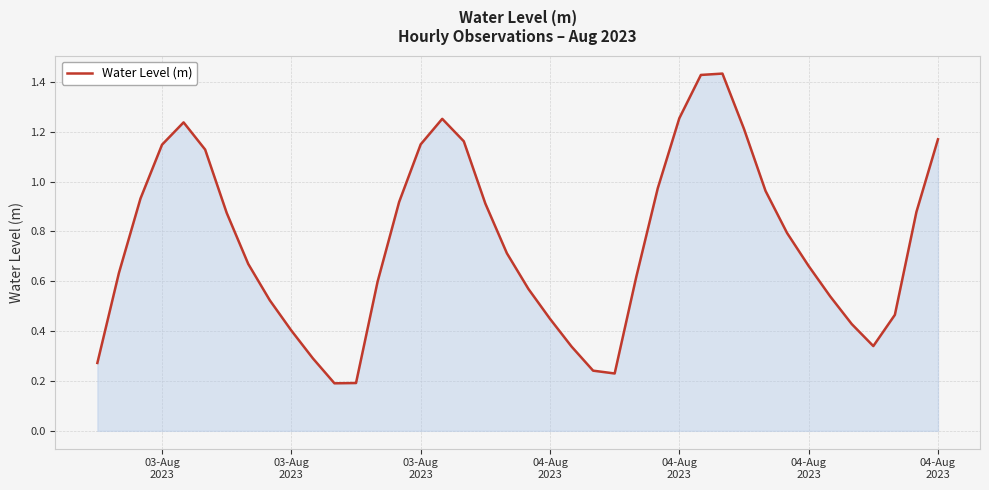

What is the greatest value displayed?

1.4